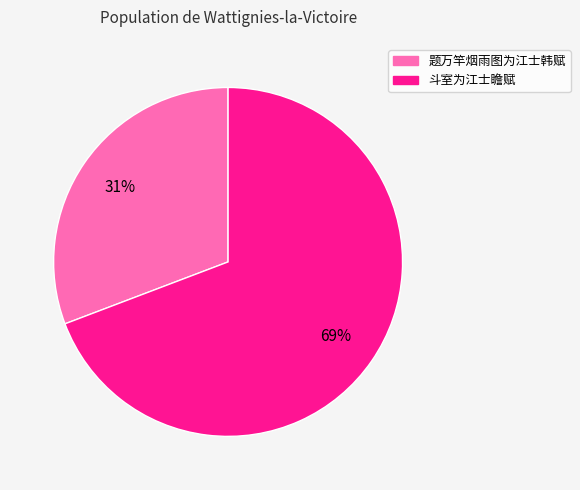

What is the ratio of the value at 题万竿烟雨图为江士韩赋 to the value at 斗室为江士瞻赋?

0.4